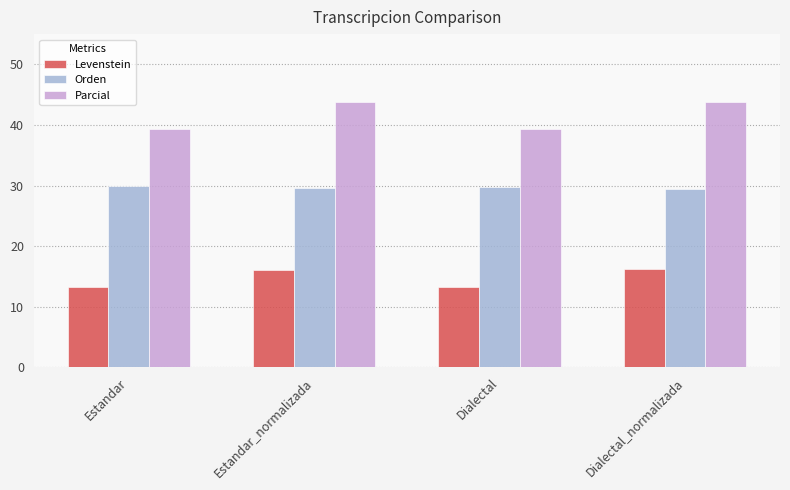

Is the value of Parcial at Estandar_normalizada greater than the value of Orden at Dialectal?

Yes